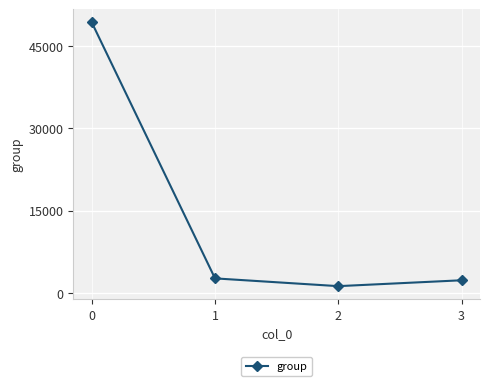

What is the maximum value shown in the chart?

49272